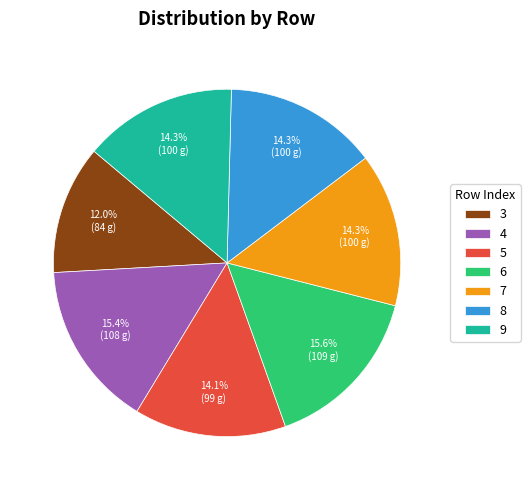

What is the smallest slice in the pie chart?

3